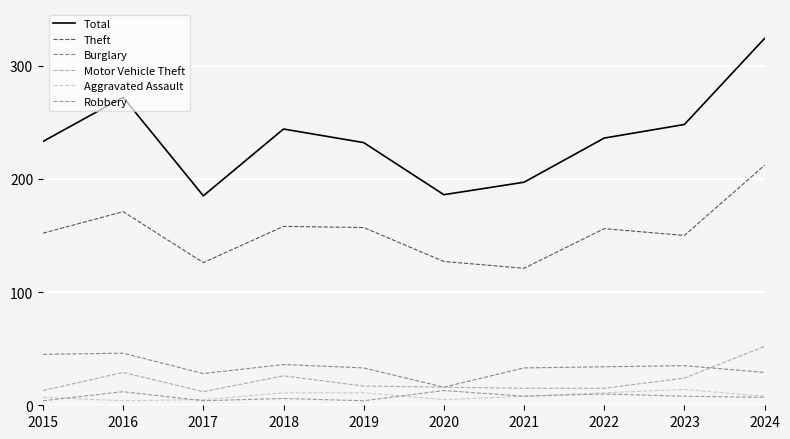

Reading right to left, extract all data points from this chart.

Total: 2024=324	2023=248	2022=236	2021=197	2020=186	2019=232	2018=244	2017=185	2016=272	2015=233
Theft: 2024=212	2023=150	2022=156	2021=121	2020=127	2019=157	2018=158	2017=126	2016=171	2015=152
Burglary: 2024=29	2023=35	2022=34	2021=33	2020=16	2019=33	2018=36	2017=28	2016=46	2015=45
Motor Vehicle Theft: 2024=52	2023=24	2022=15	2021=15	2020=16	2019=17	2018=26	2017=12	2016=29	2015=13
Aggravated Assault: 2024=8	2023=14	2022=11	2021=8	2020=5	2019=11	2018=11	2017=5	2016=4	2015=7
Robbery: 2024=7	2023=8	2022=10	2021=8	2020=13	2019=4	2018=6	2017=4	2016=12	2015=4